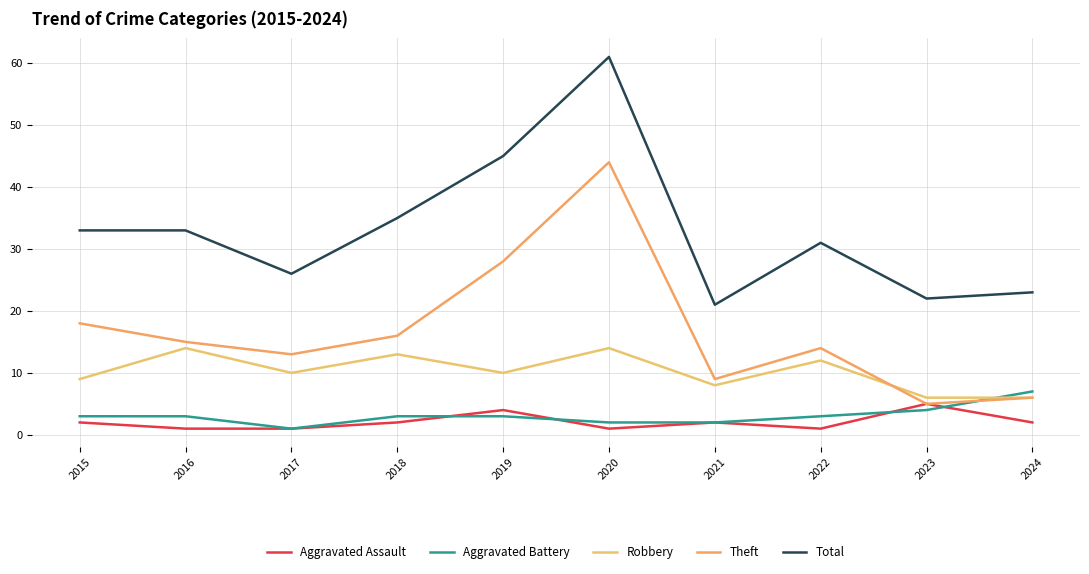

At which category does Robbery reach its first local valley?

2017